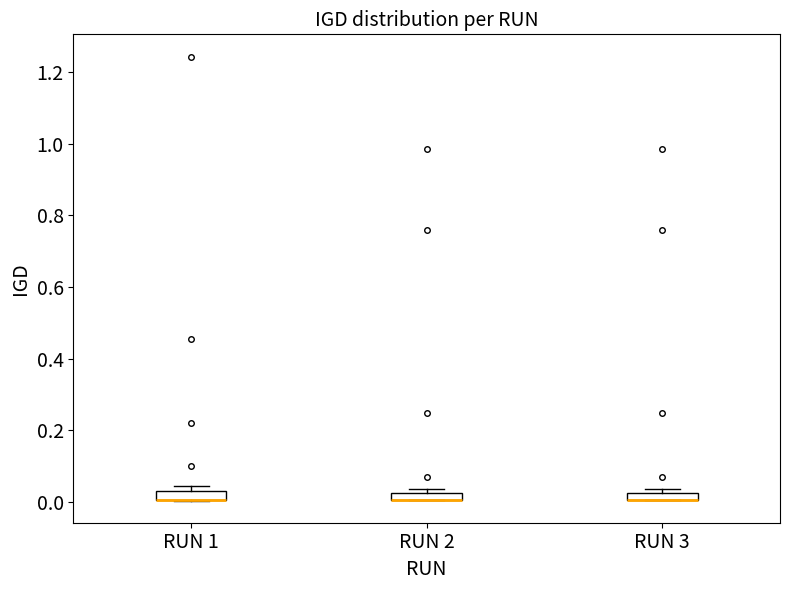

Where is the lower edge of the box for RUN 2 on the y-axis? The values are not printed on the chart, so give them approximately, as read against the axis.

0.00